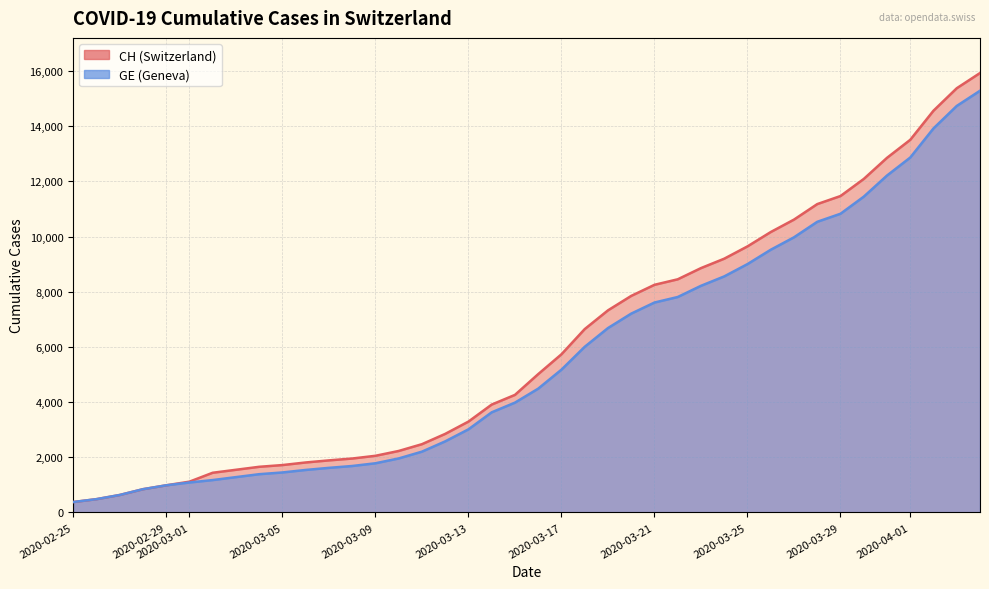

Which series has the largest total across all categories?

CH